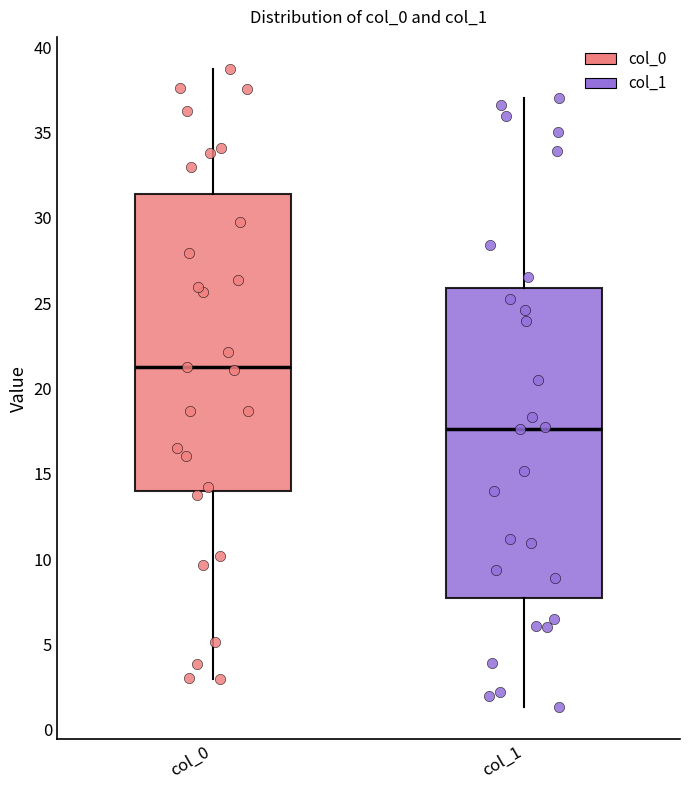

Where does the median line of the box for col_1 sit on the y-axis? The values are not printed on the chart, so give them approximately, as read against the axis.

17.5